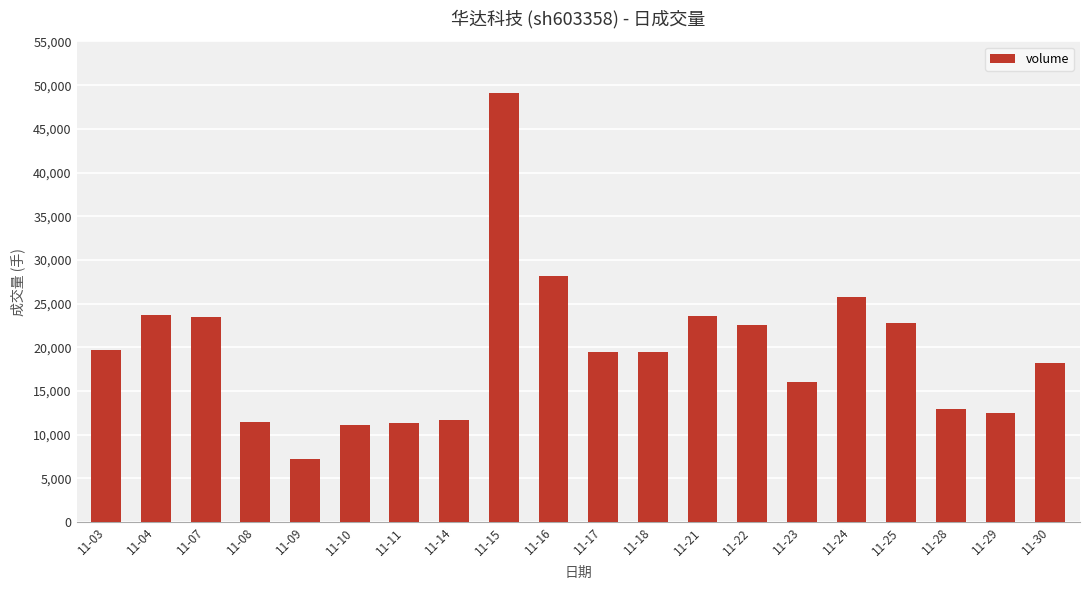

How many bars are there in total?

20